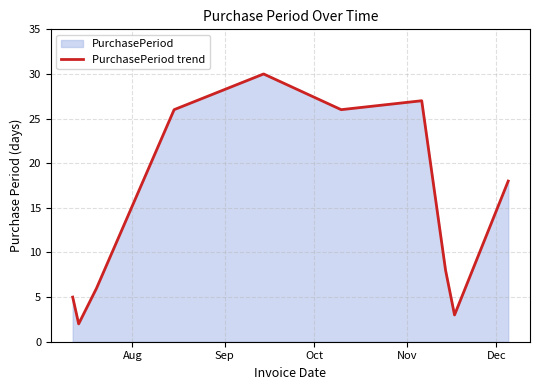

What is the maximum value shown in the chart?

30